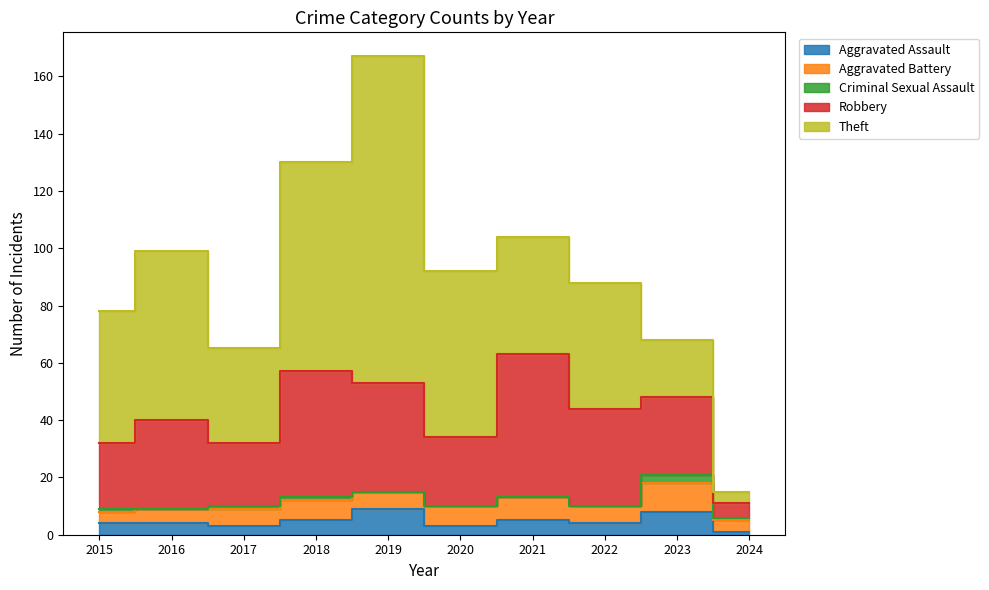

What are all the series names shown in the legend?

Aggravated Assault, Aggravated Battery, Criminal Sexual Assault, Robbery, Theft